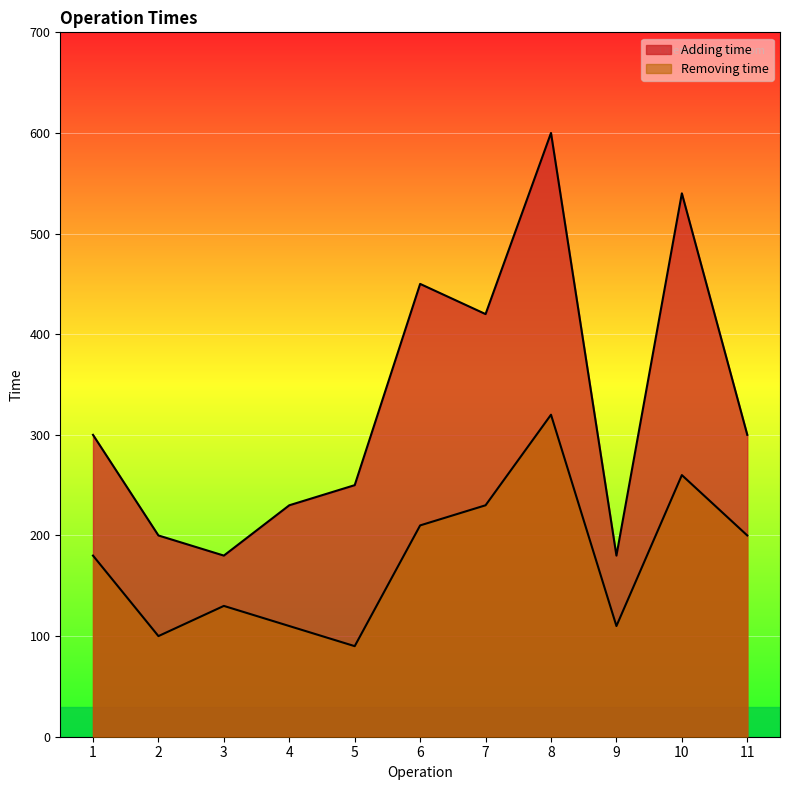

Where is the first local minimum for Adding time?

3